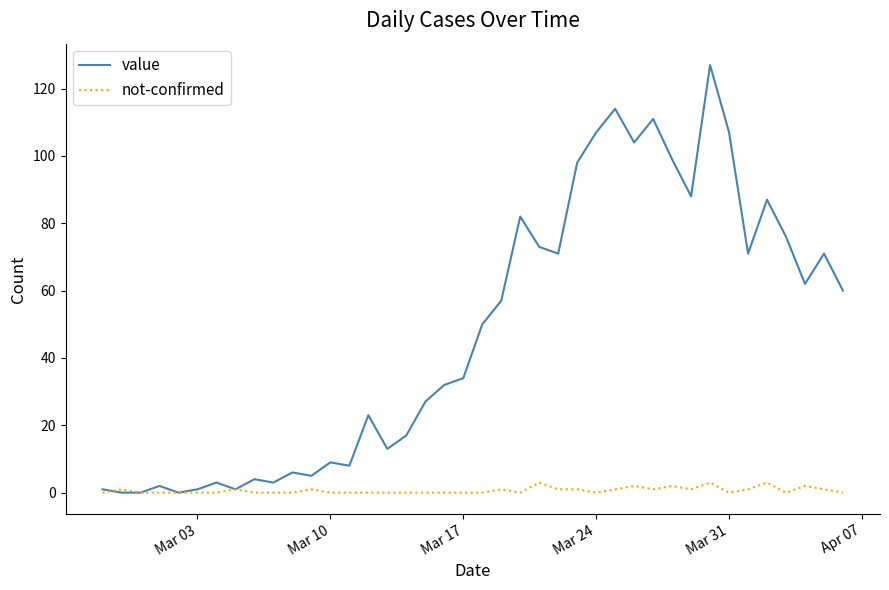

Which series has the widest spread of values?

value